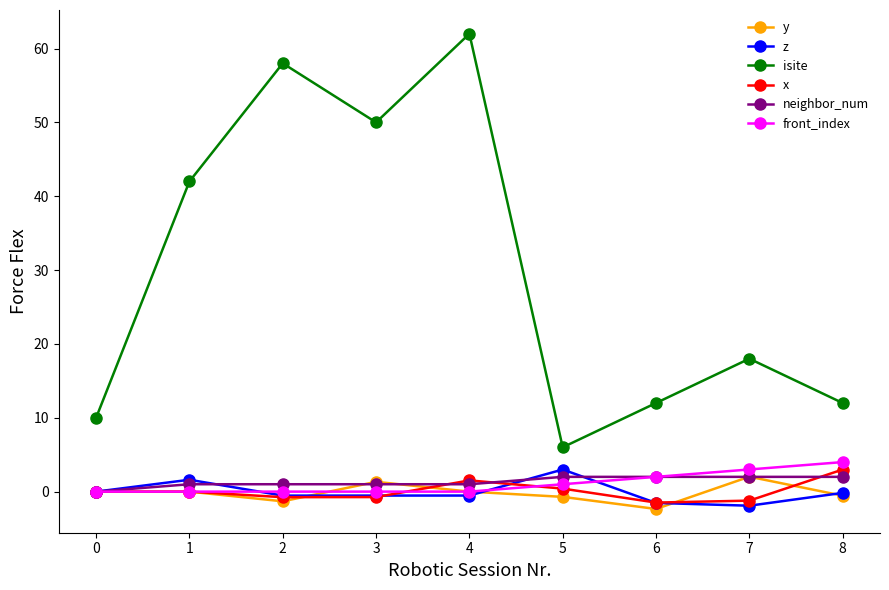

What is the sum of the isite values at 2 and 6?

70.0